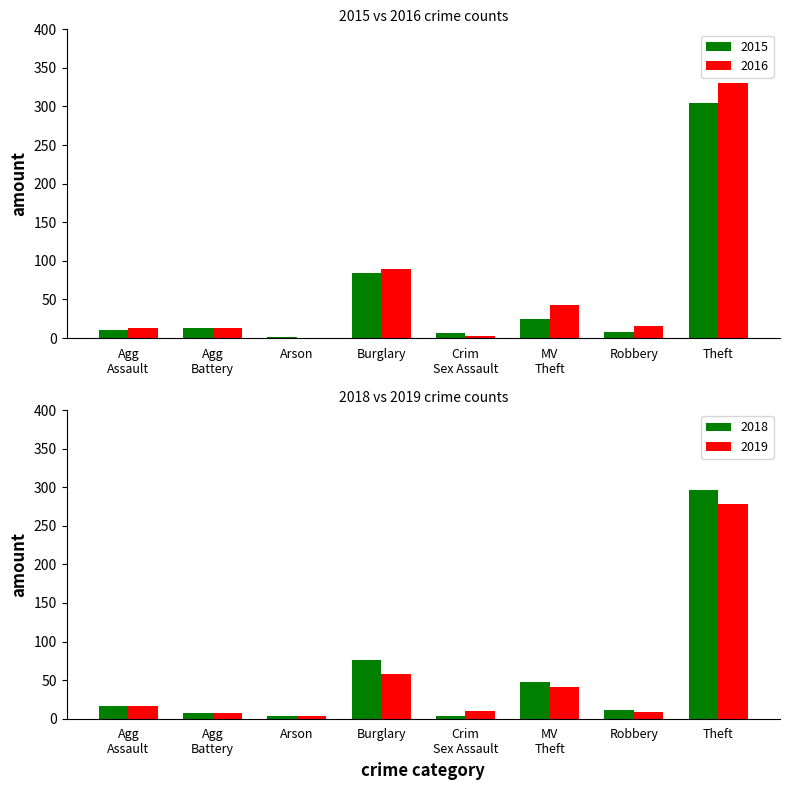

At which label is 2015 closest to 153?

Burglary